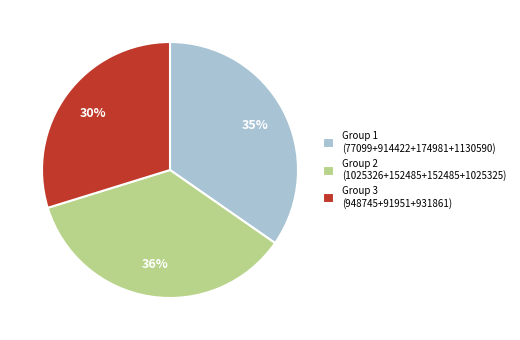

Between Group 3 (948745+91951+931861) and Group 2 (1025326+152485+152485+1025325), which is larger?

Group 2 (1025326+152485+152485+1025325)